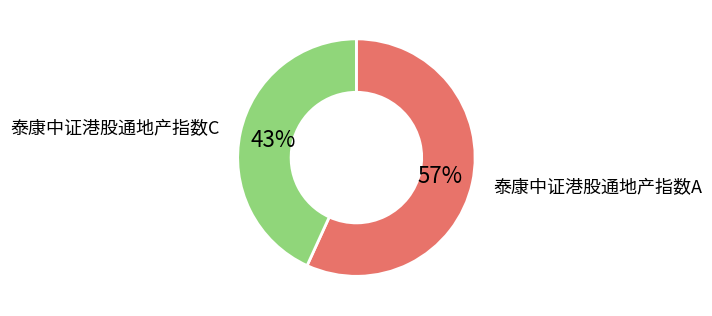

Count the number of slices in the pie.

2